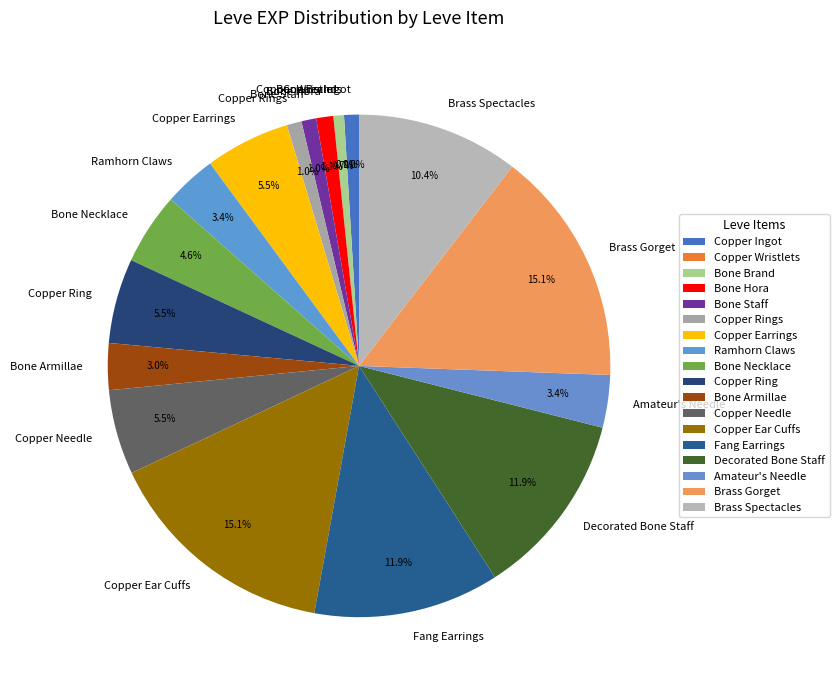

Which has a higher value, Copper Ingot or Amateur's Needle?

Amateur's Needle